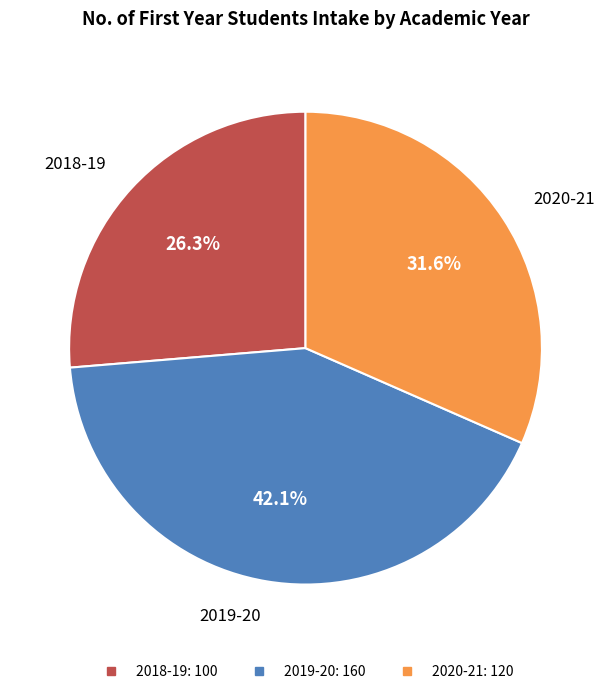

True or false: 2020-21 accounts for 46% of the total.

False